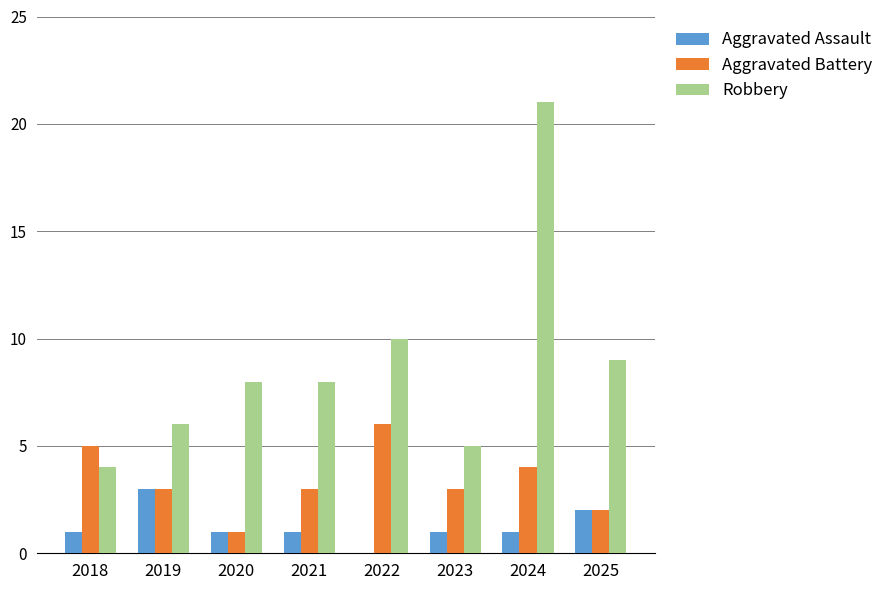

What are all the series names shown in the legend?

Aggravated Assault, Aggravated Battery, Robbery